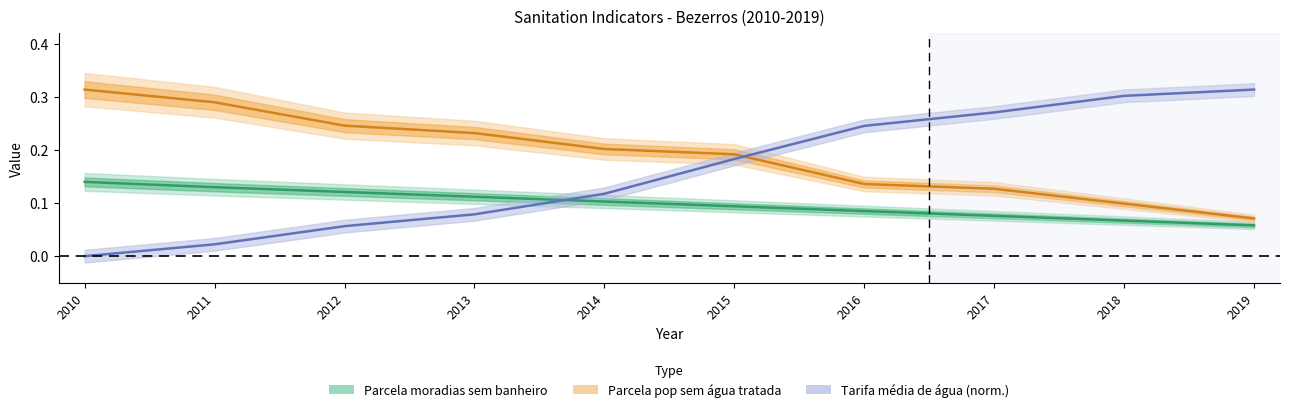

Rank the categories by Parcela_pop_sem_agua_tratada value from lowest to highest.

2019, 2018, 2017, 2016, 2015, 2014, 2013, 2012, 2011, 2010